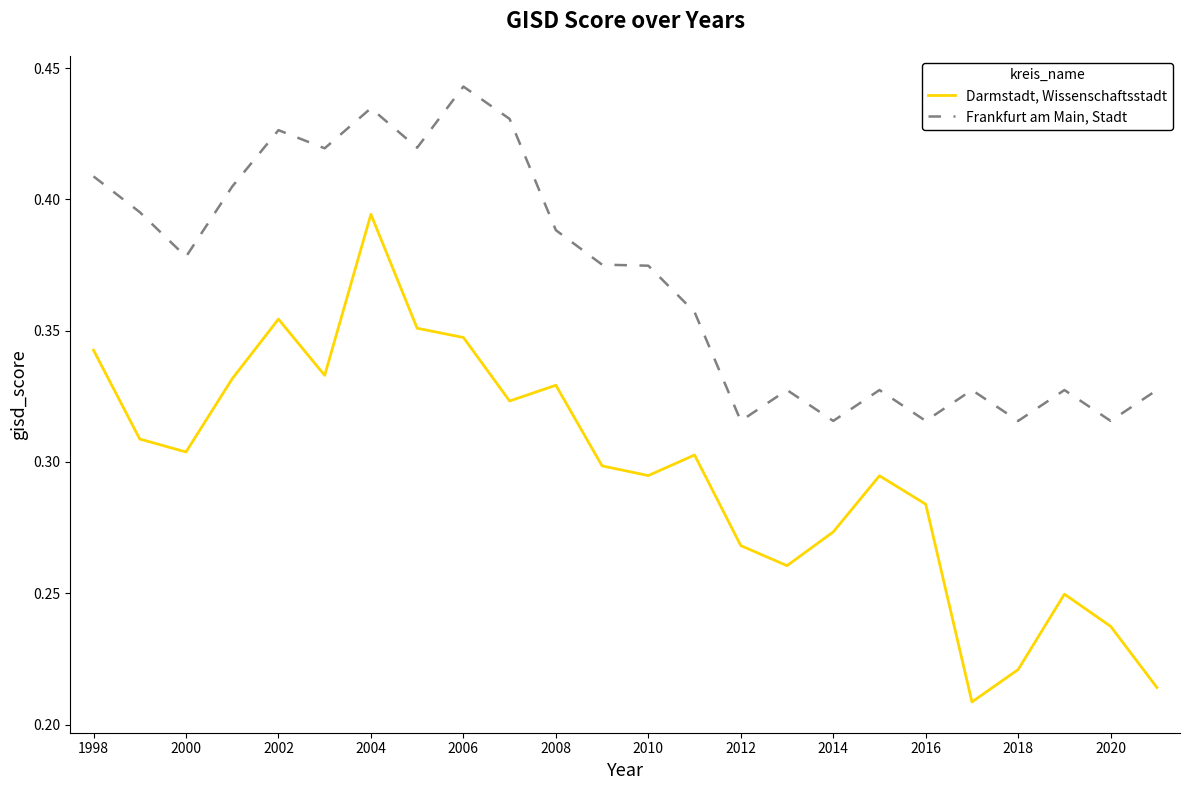

True or false: Frankfurt am Main, Stadt and Darmstadt, Wissenschaftsstadt intersect in this chart.

False